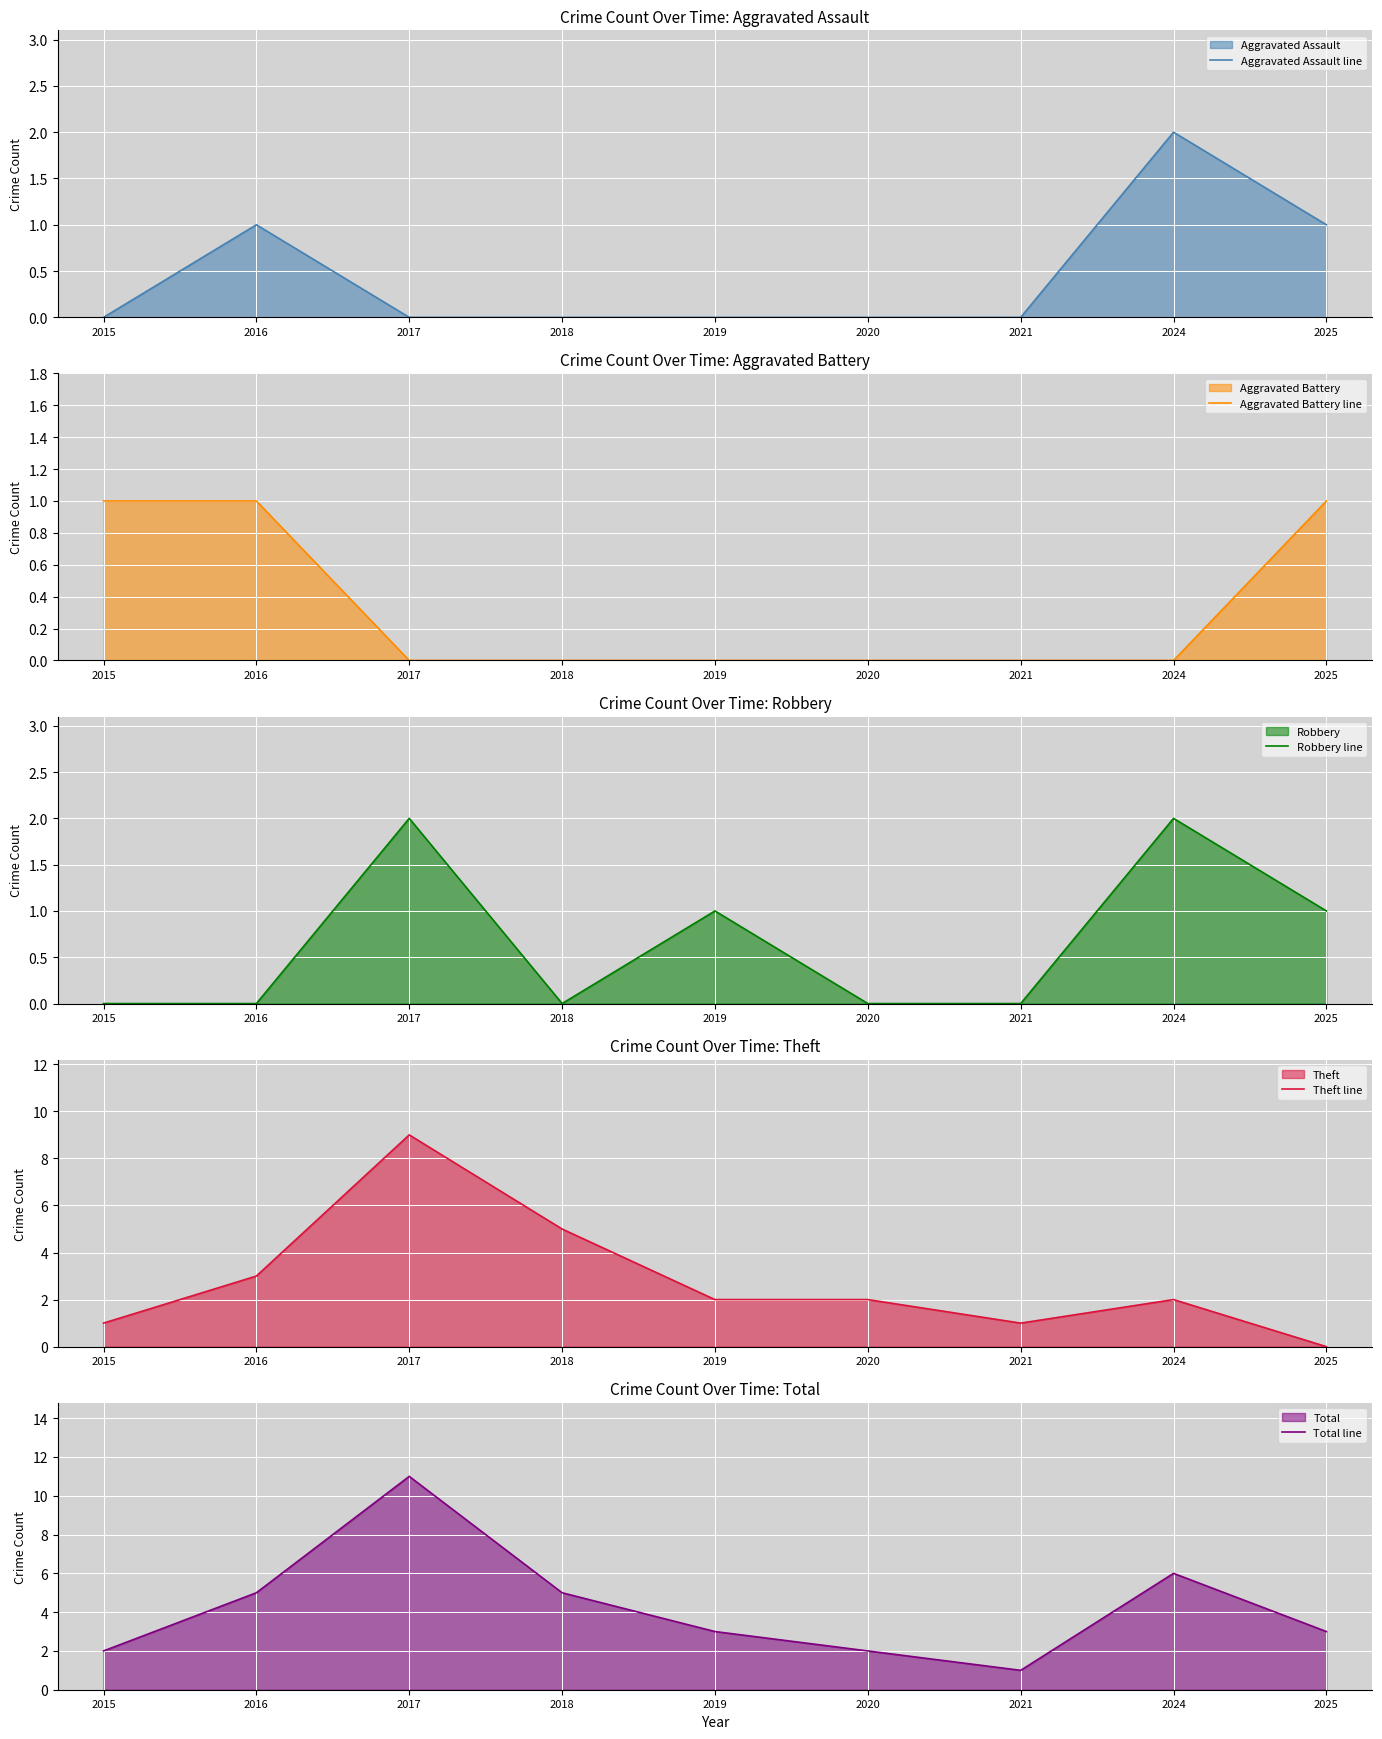

Reading left to right, extract all data points from this chart.

Aggravated Assault line: 2015=0	2016=1	2017=0	2018=0	2019=0	2020=0	2021=0	2024=2	2025=1
Aggravated Battery line: 2015=1	2016=1	2017=0	2018=0	2019=0	2020=0	2021=0	2024=0	2025=1
Robbery line: 2015=0	2016=0	2017=2	2018=0	2019=1	2020=0	2021=0	2024=2	2025=1
Theft line: 2015=1	2016=3	2017=9	2018=5	2019=2	2020=2	2021=1	2024=2	2025=0
Total line: 2015=2	2016=5	2017=11	2018=5	2019=3	2020=2	2021=1	2024=6	2025=3